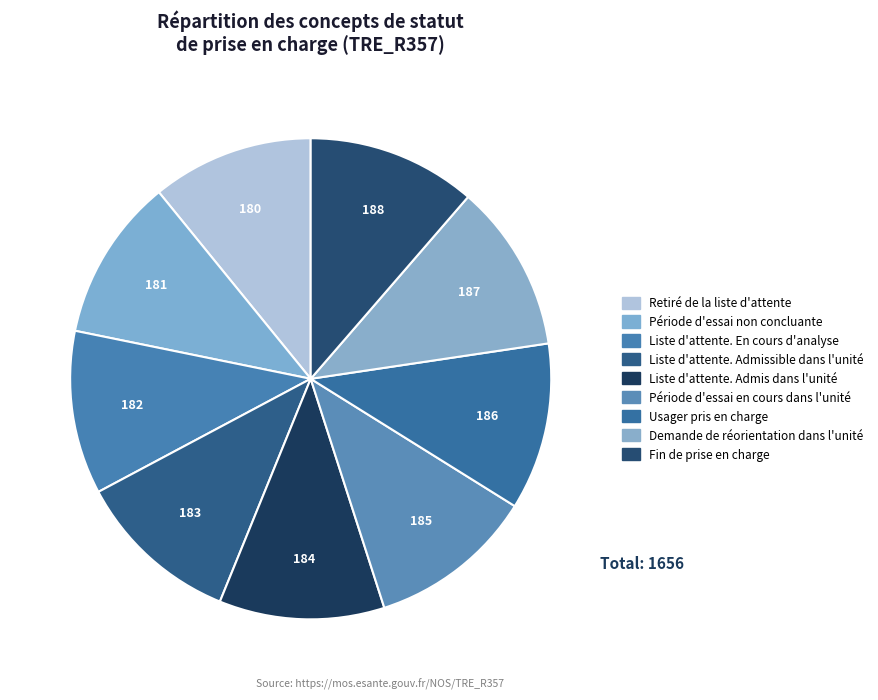

To the nearest percent, what portion does Liste d'attente. Admis dans l'unité represent?

11%